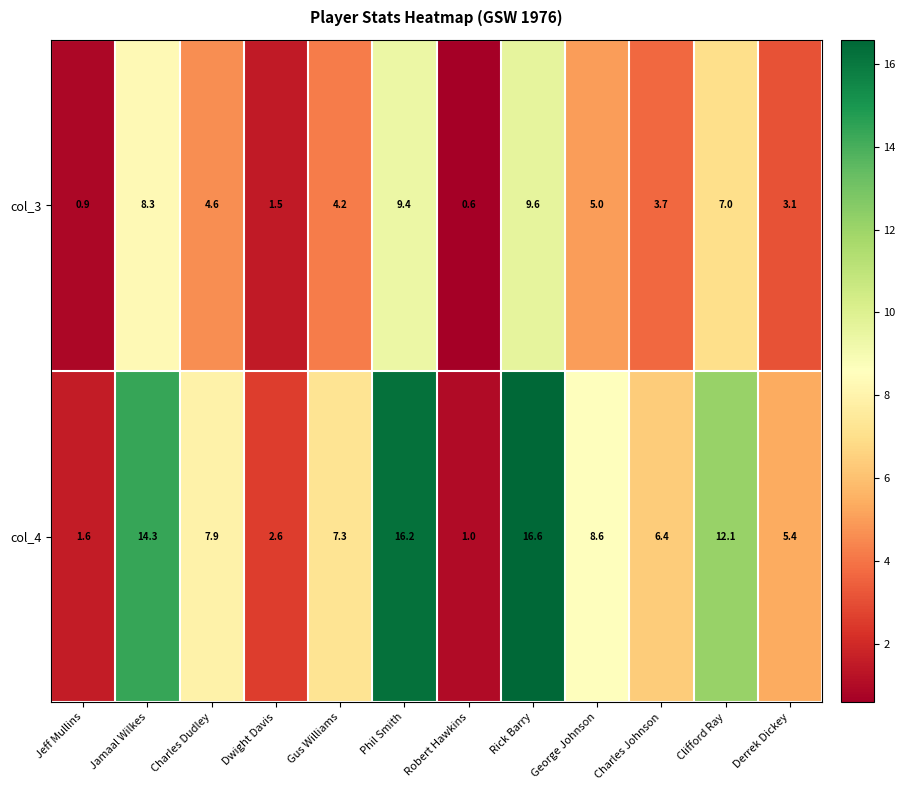

Which series has the largest range (max minus min)?

col_4